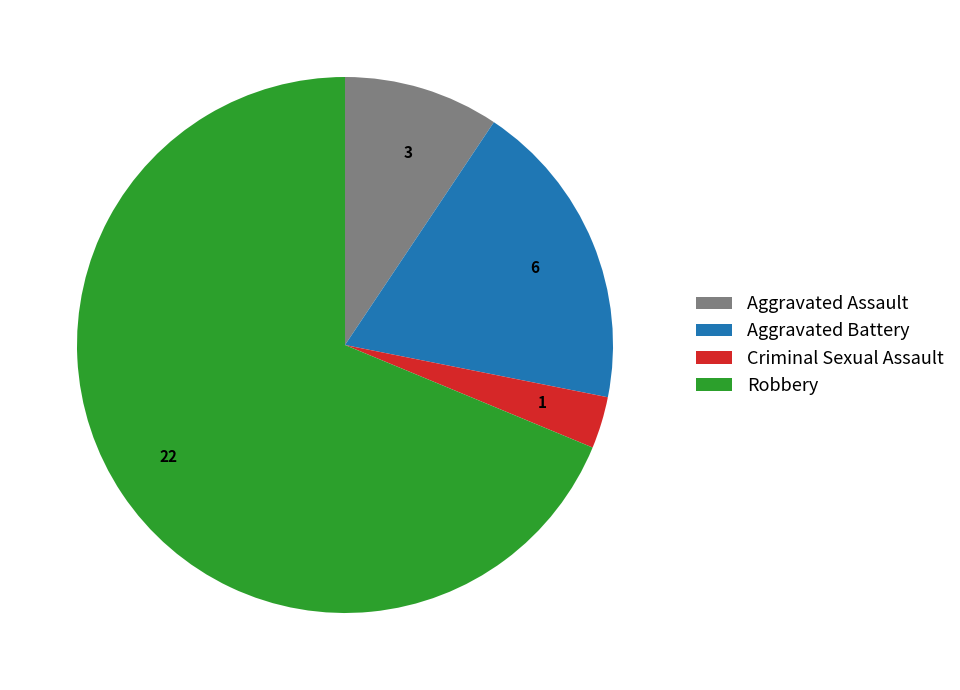

True or false: Aggravated Assault accounts for 9% of the total.

True